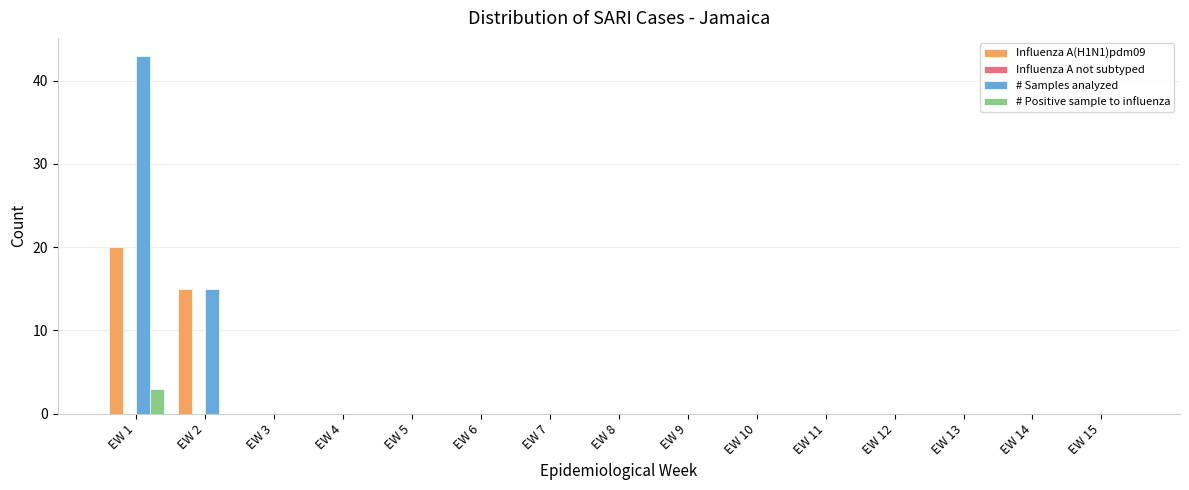

Between EW 1 and EW 14, which series saw the biggest shift?

# Samples analyzed